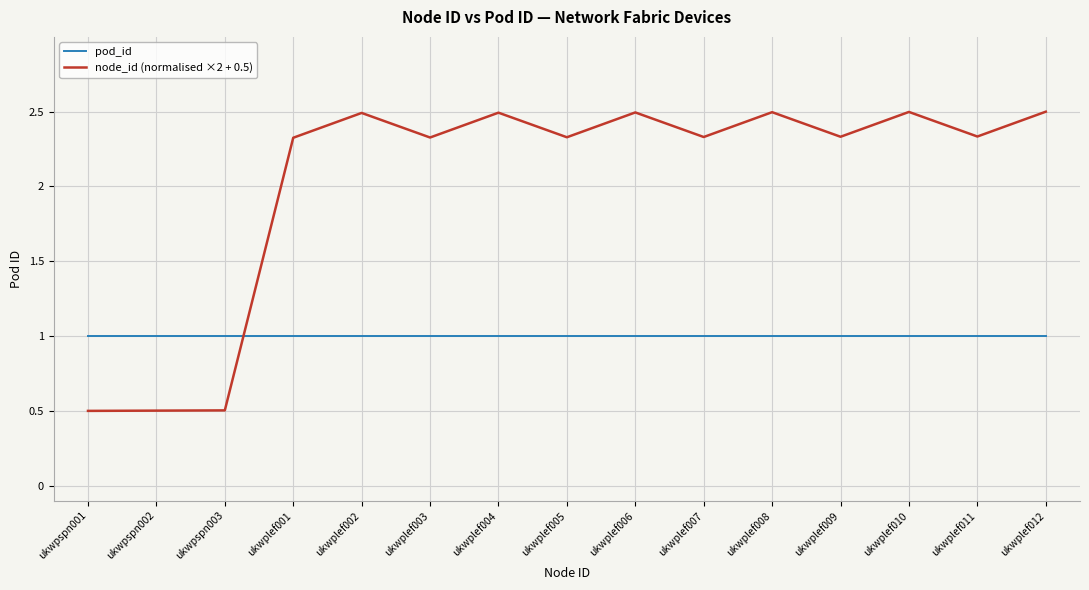

What is the difference between the highest and lowest values at ukwpspn003?

0.5